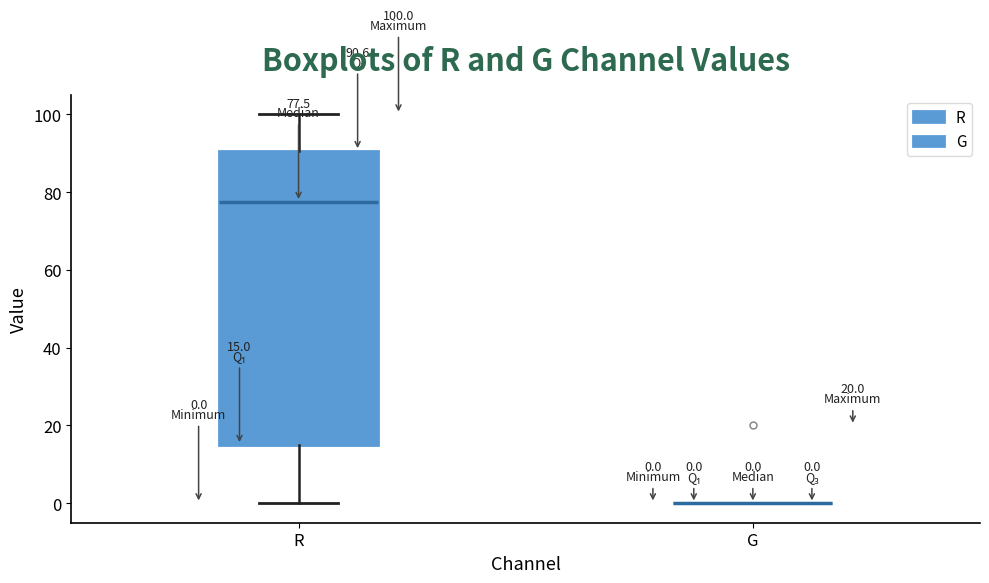

Which box is the tallest, from its lower edge to its upper edge?

R